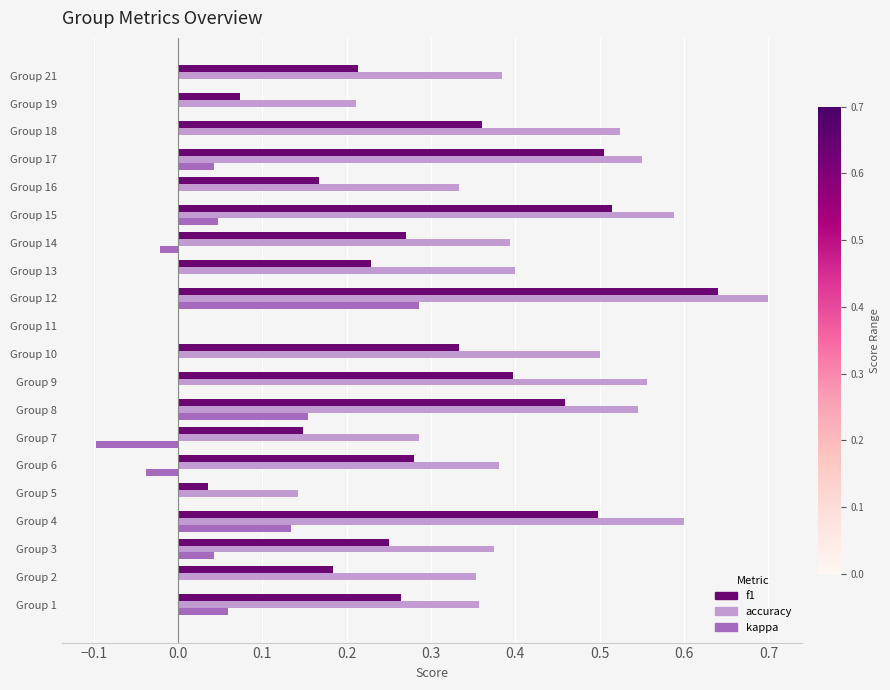

What is the maximum value shown in the chart?

0.7